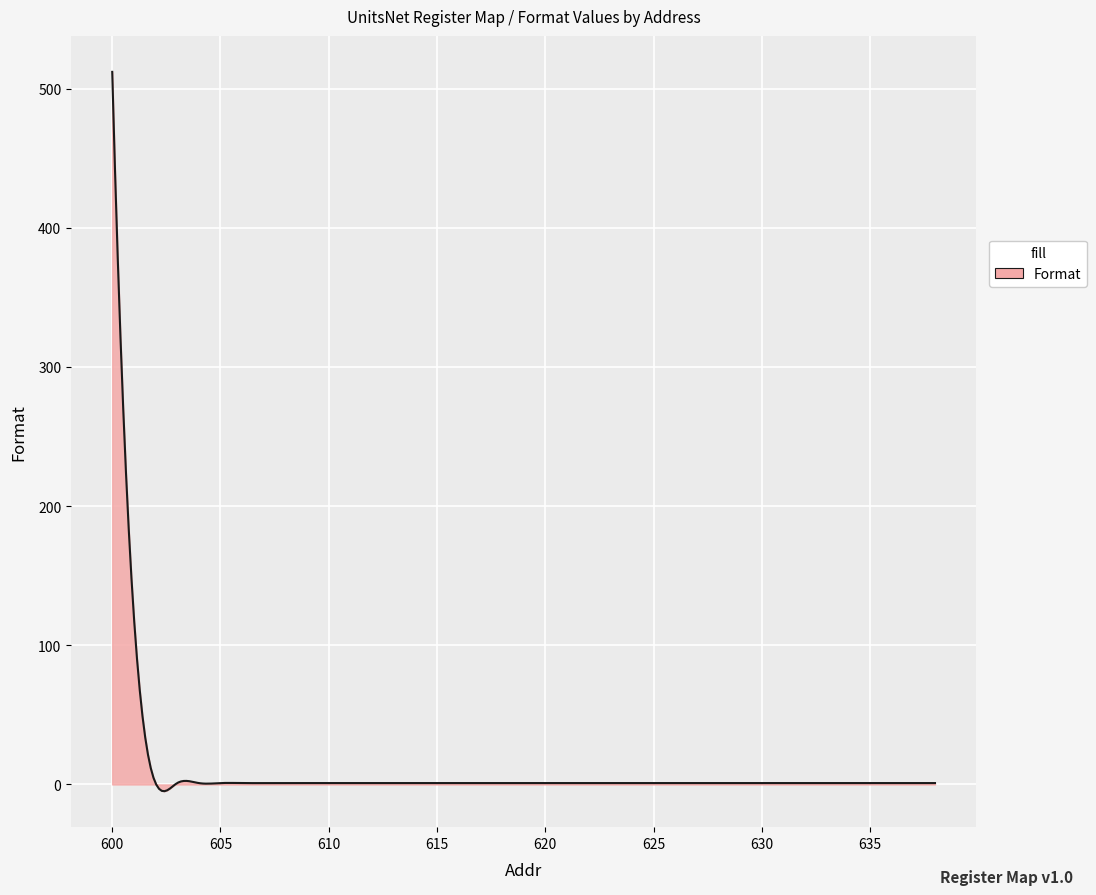

What is the maximum value shown in the chart?

512.0